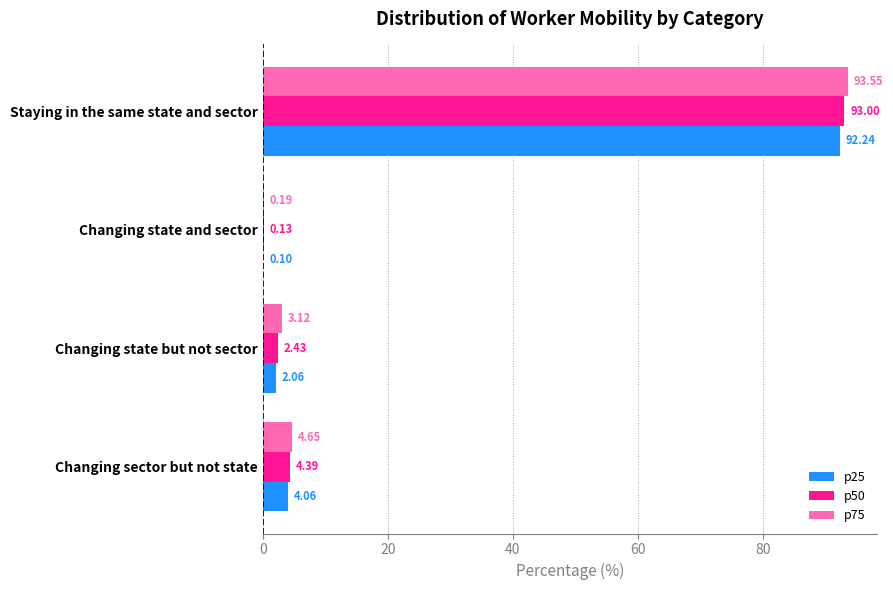

Which category has the highest value across all series?

Staying in the same state and sector